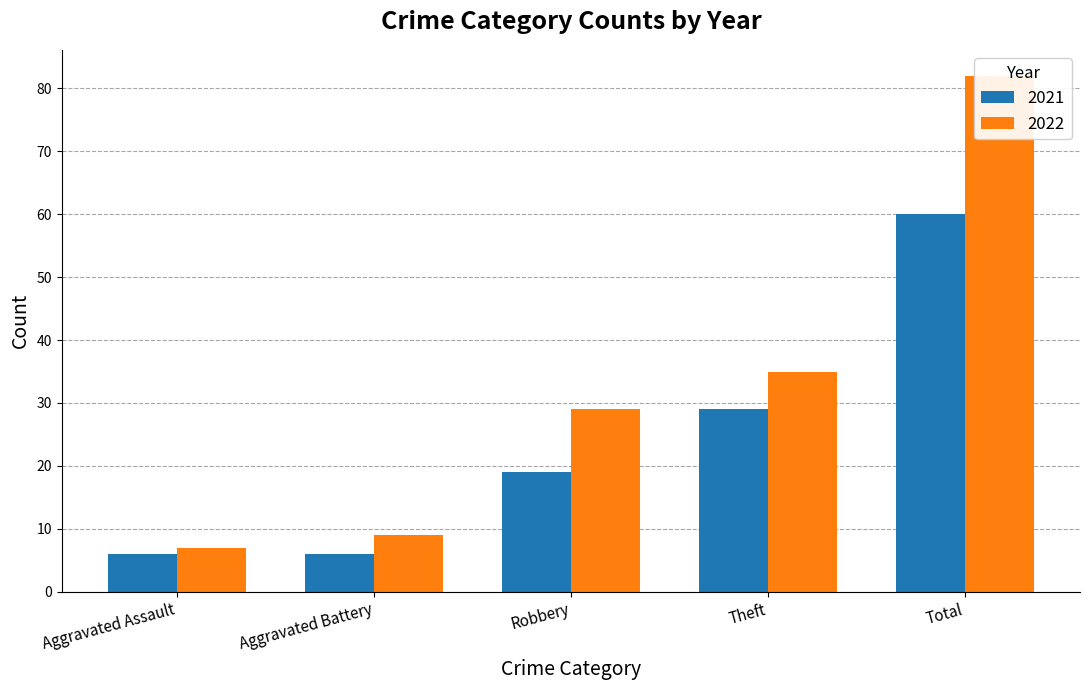

The 2022 series shows 135 at Total. True or false?

False